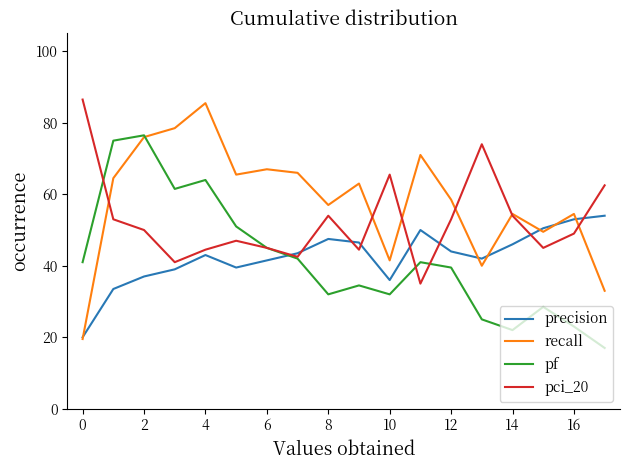

True or false: precision and pf cross at least once.

True